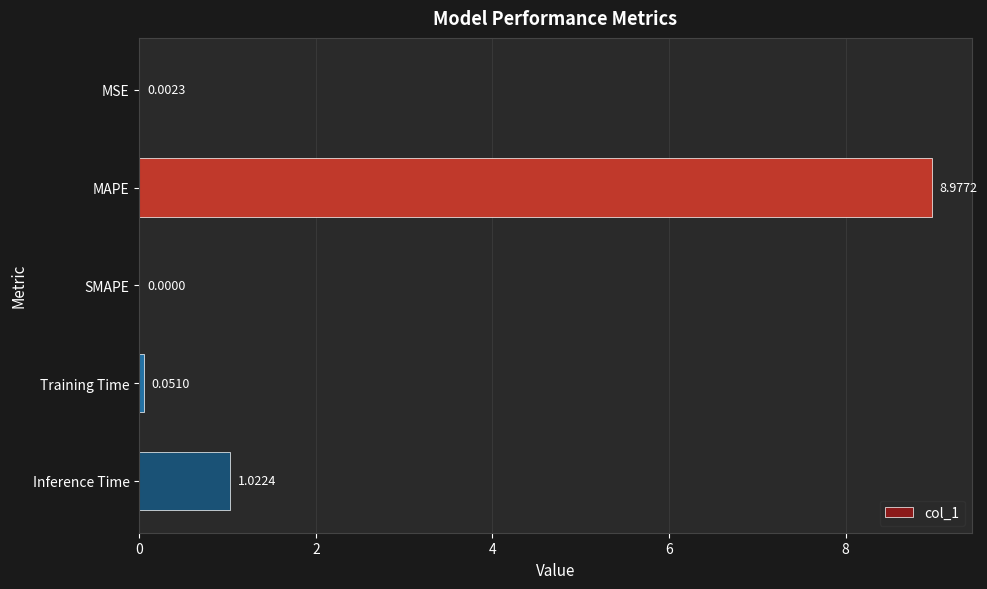

How many categories are shown in the chart?

5